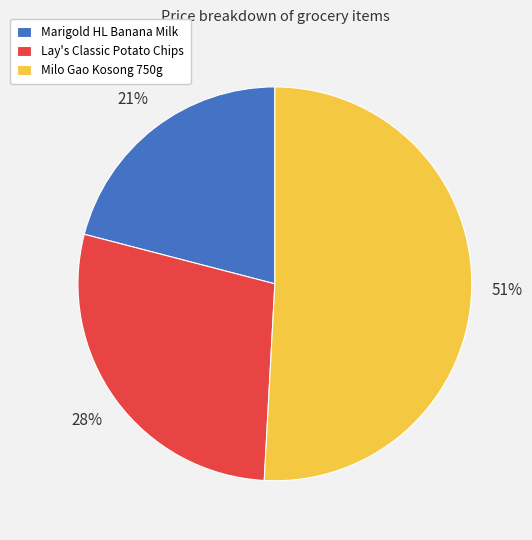

True or false: Lay's Classic Potato Chips accounts for 28% of the total.

True